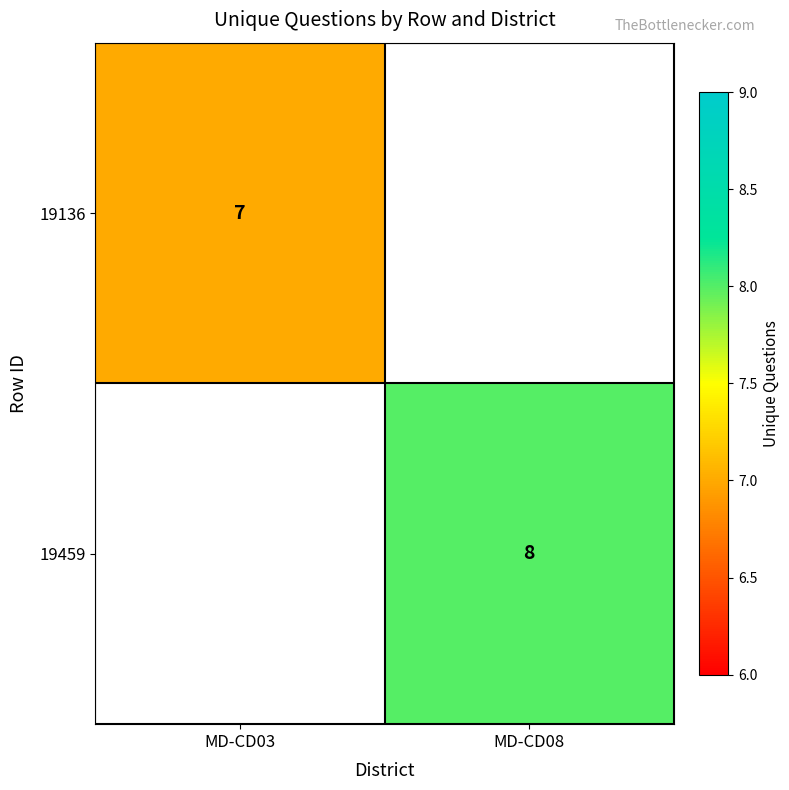

The 19459 series shows 14.1 at MD-CD08. True or false?

False